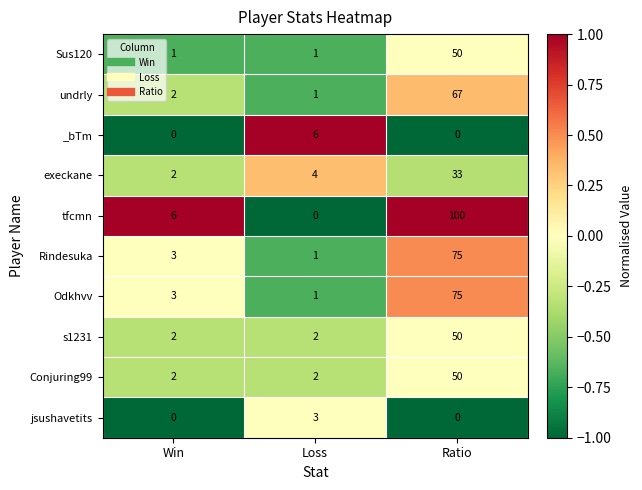

At which category is the sum across all series the highest?

Ratio